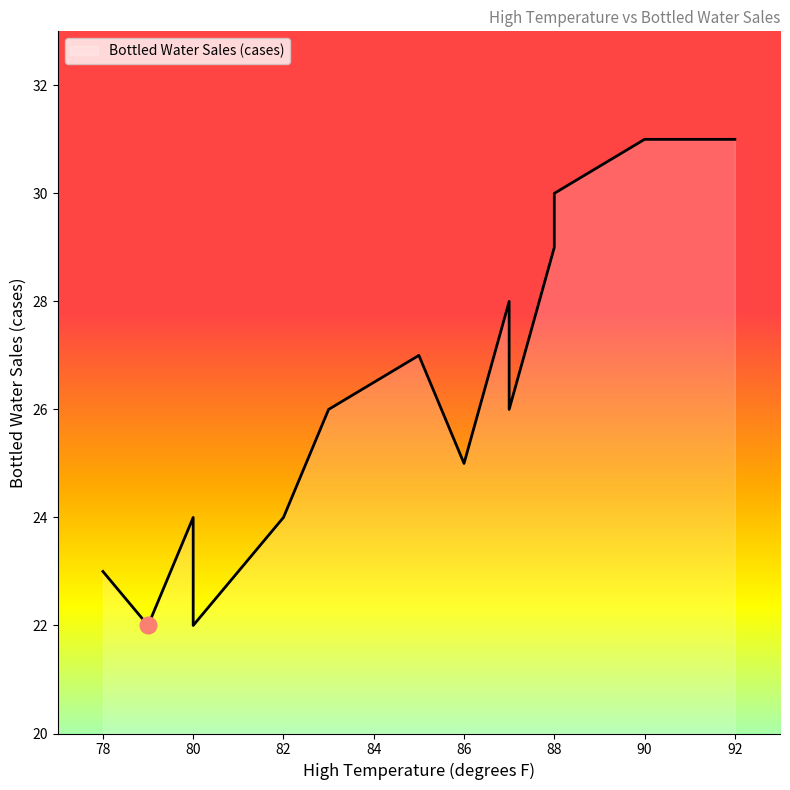

What is the value of the 5th point from the left?

24